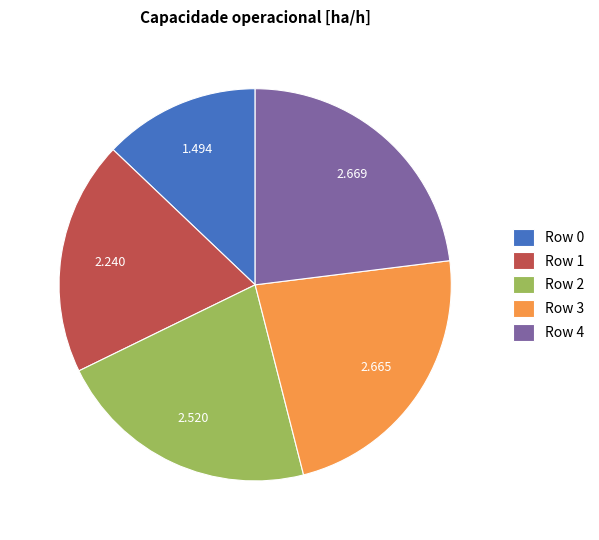

Does Row 1 represent more than half of the total?

No